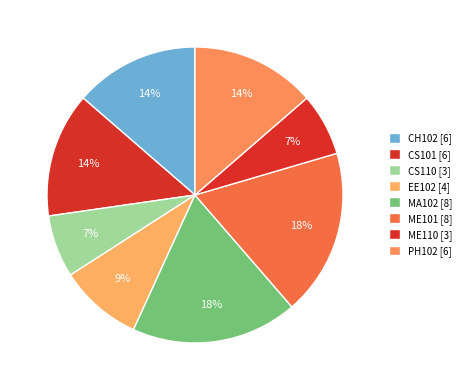

Count the number of slices in the pie.

8